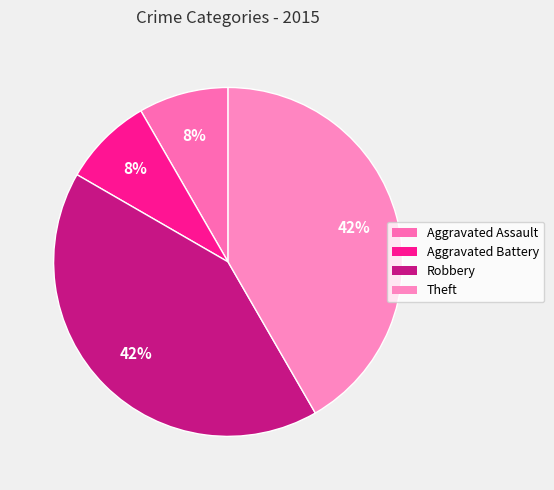

What is the smallest slice in the pie chart?

Aggravated Assault